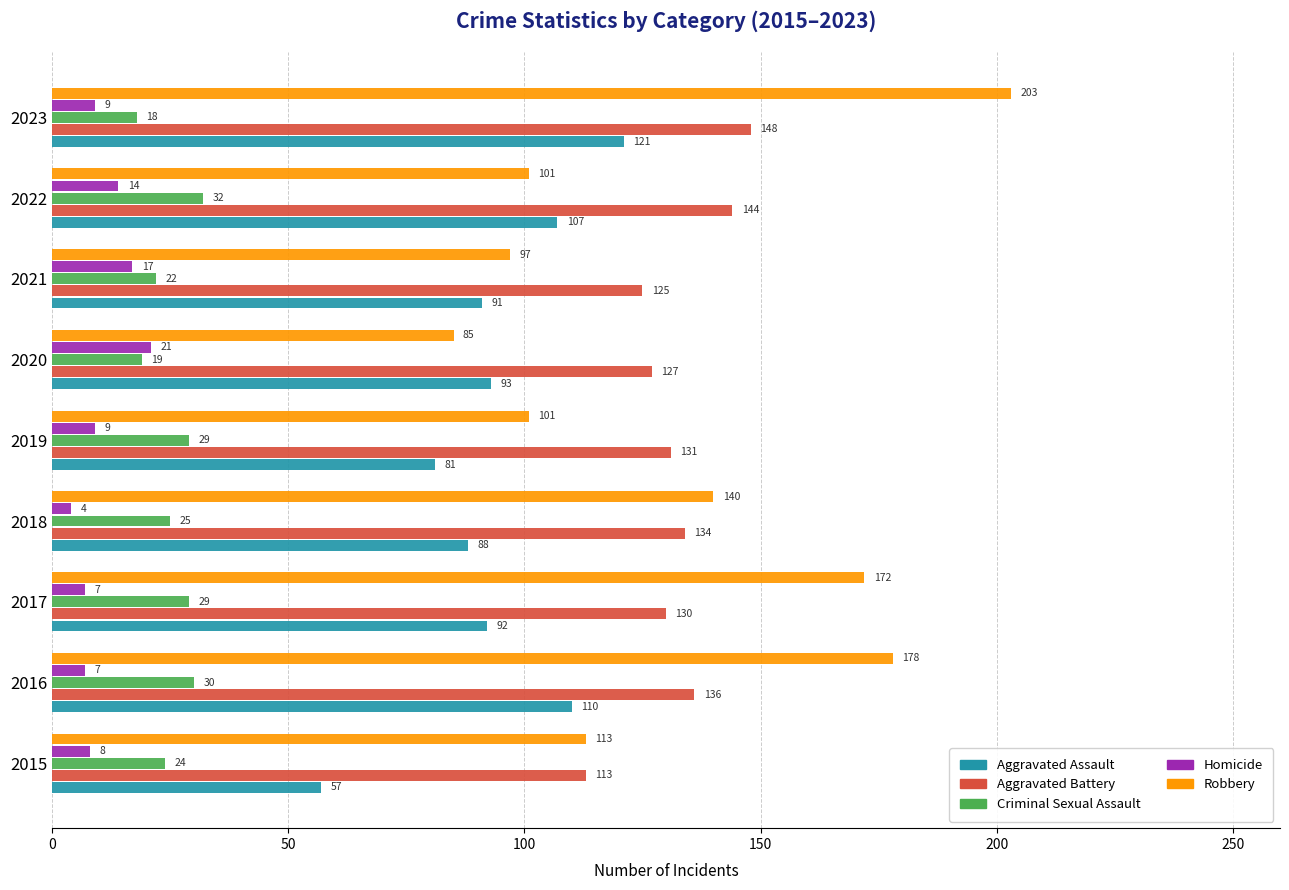

Which series has the largest total across all categories?

Robbery